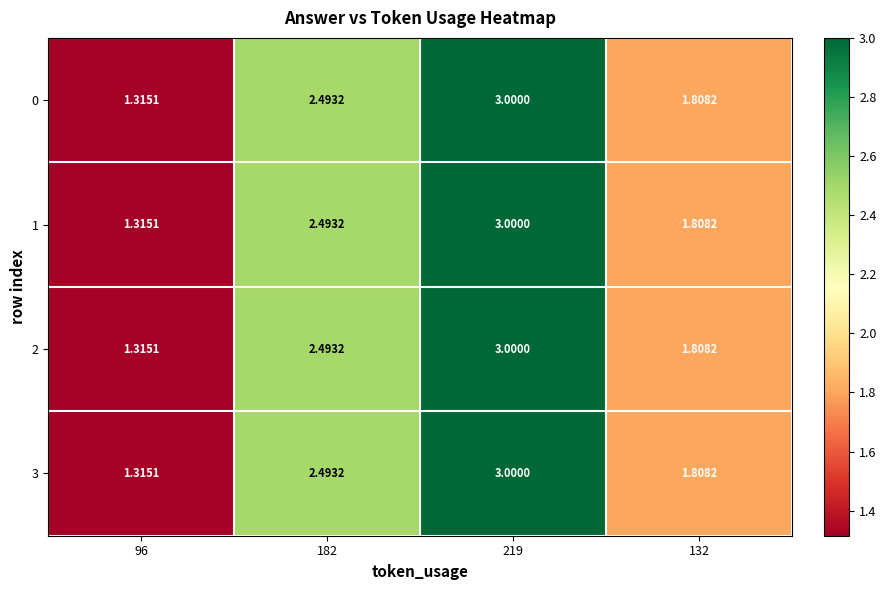

Is the value of 3 at 132 greater than the value of 1 at 219?

No